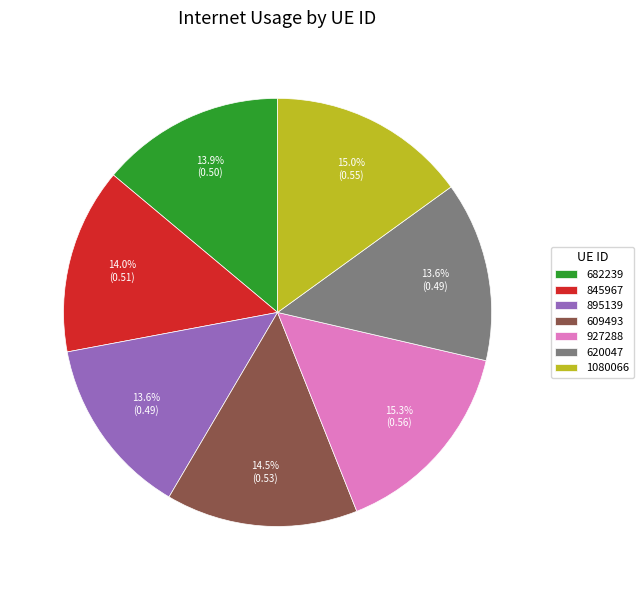

What portion of the pie excludes 927288?

84.7%